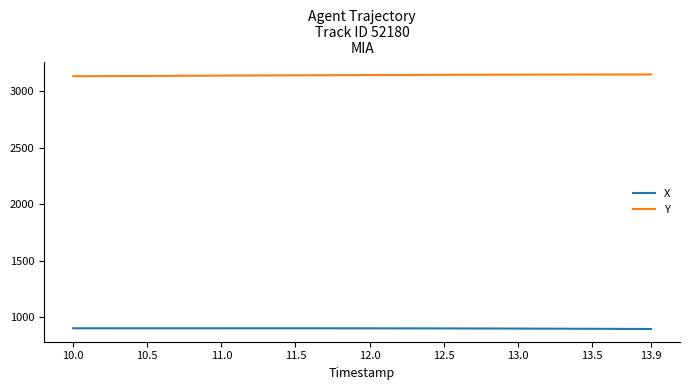

List the series in order of their peak value, highest first.

Y, X